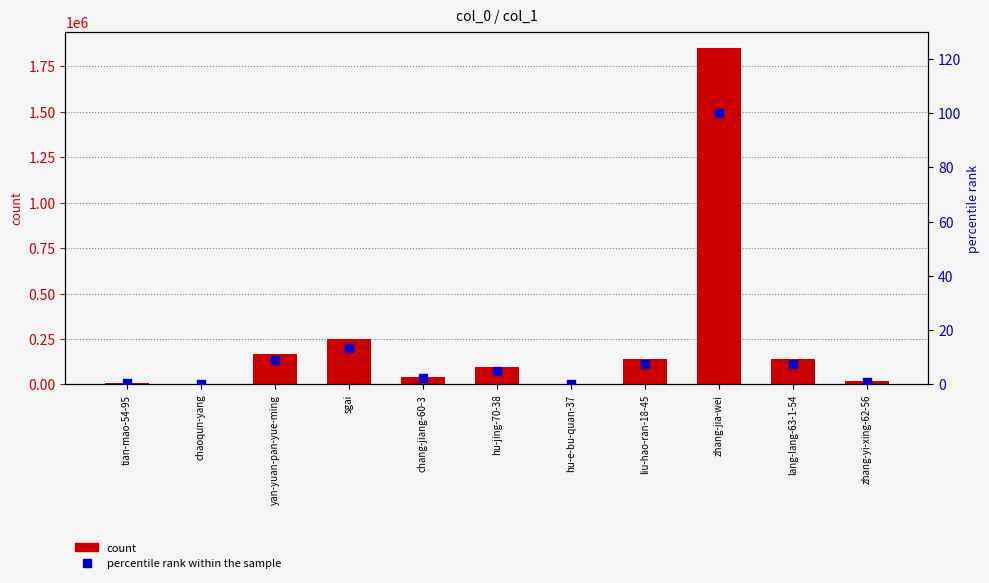

Which series has the widest spread of Y values?

count